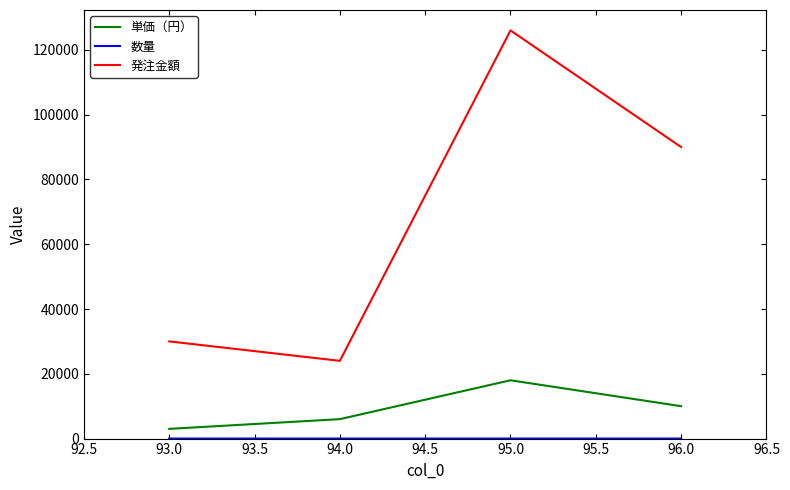

At which category is the sum across all series the highest?

95.0